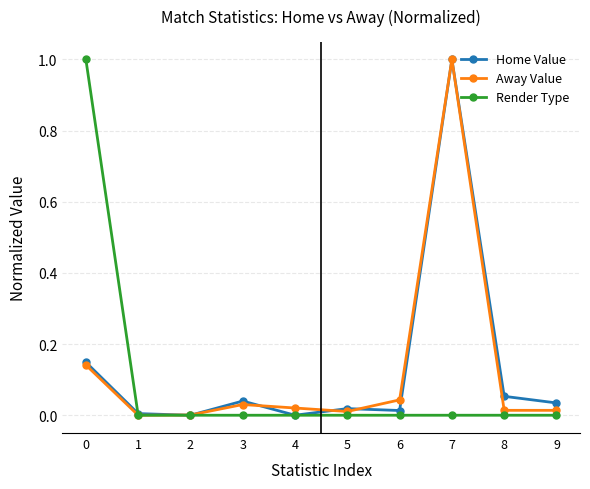

What is the total value across all series at 0?

1.3